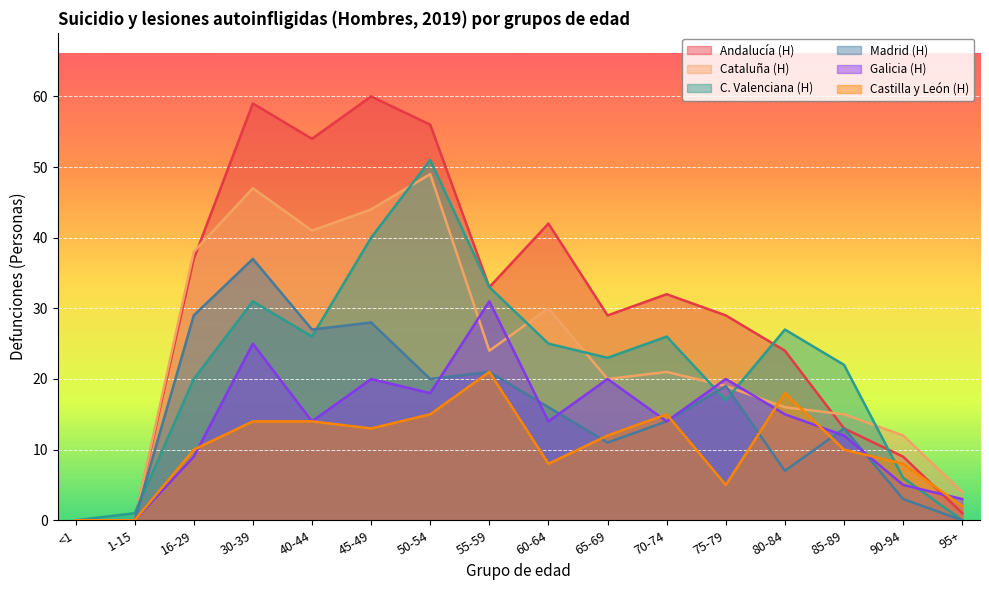

What position from the left is 50-54?

7